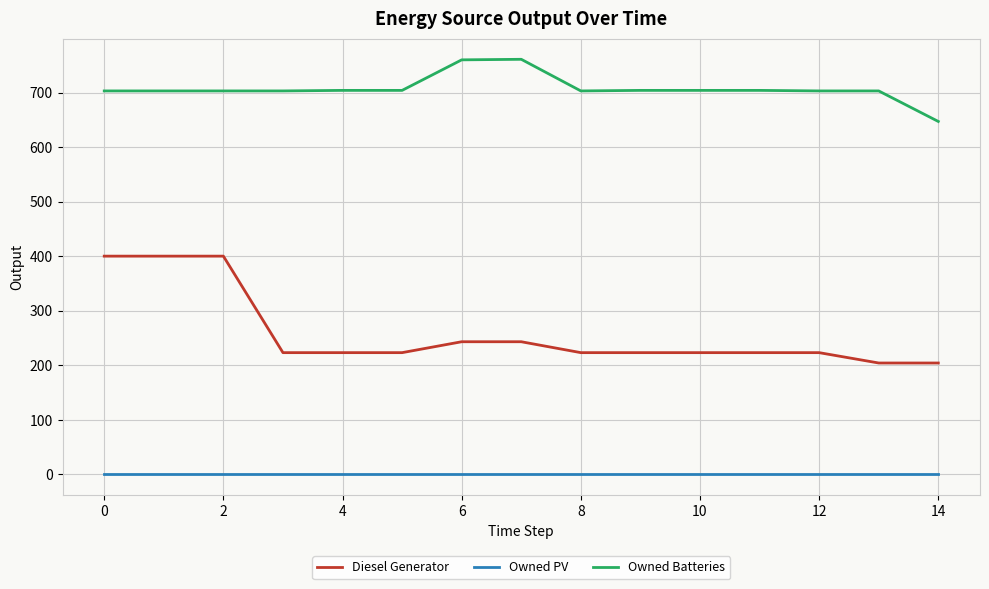

True or false: Owned PV and Diesel Generator cross at least once.

False